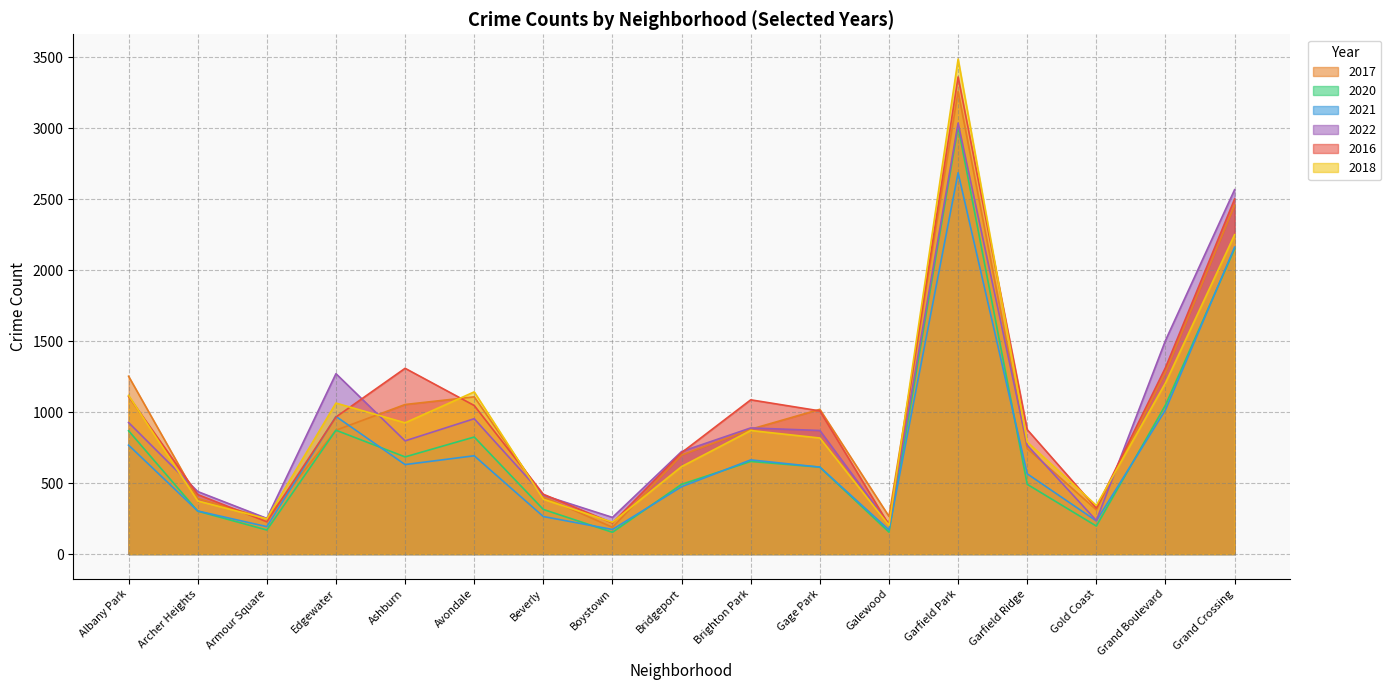

At which category is the sum across all series the highest?

Garfield Park